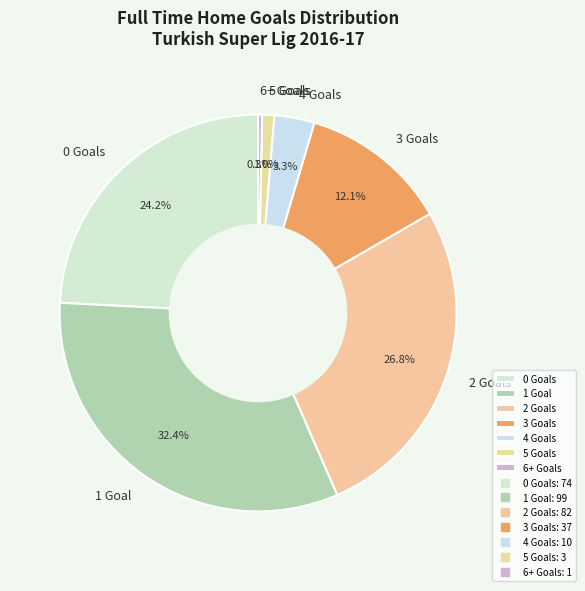

Does 1 Goal account for over 50% of the chart?

No